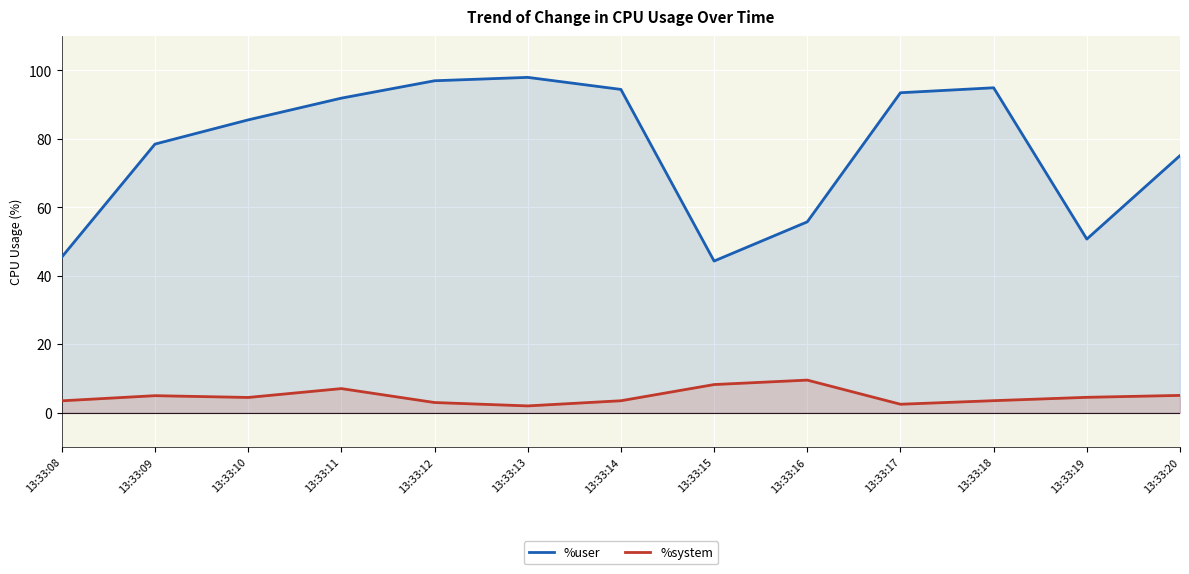

What is the value of the %user point at the 2nd from the left?

78.5